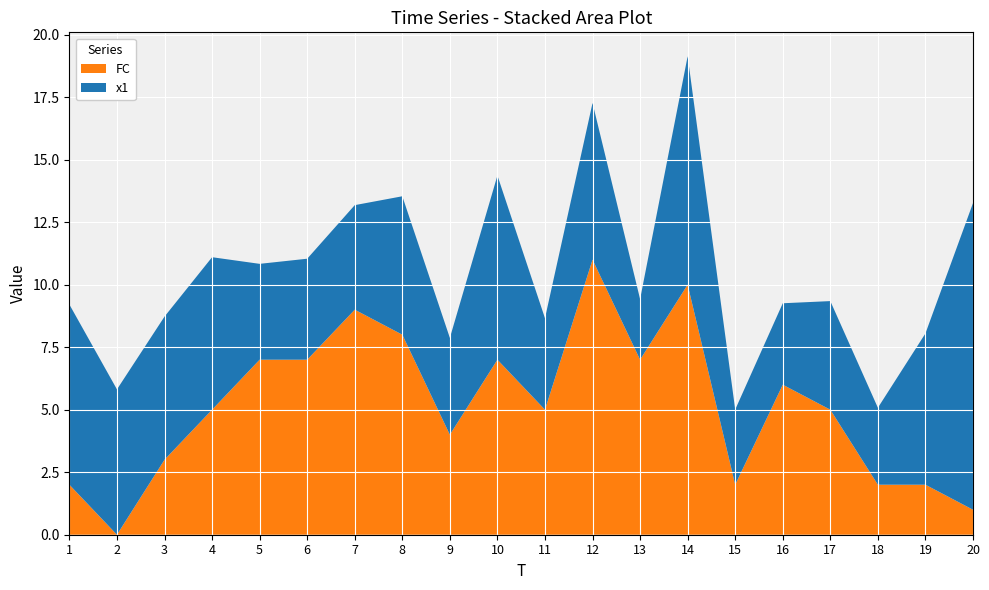

Reading right to left, what are all the values shown in this chart?

x1: 20=12.3	19=6.1	18=3.1	17=4.3	16=3.3	15=3.0	14=9.1	13=2.4	12=6.3	11=3.7	10=7.4	9=3.9	8=5.5	7=4.2	6=4.0	5=3.8	4=6.1	3=5.7	2=5.8	1=7.2
FC: 20=1.0	19=2.0	18=2.0	17=5.0	16=6.0	15=2.0	14=10.0	13=7.0	12=11.0	11=5.0	10=7.0	9=4.0	8=8.0	7=9.0	6=7.0	5=7.0	4=5.0	3=3.0	2=0.0	1=2.0